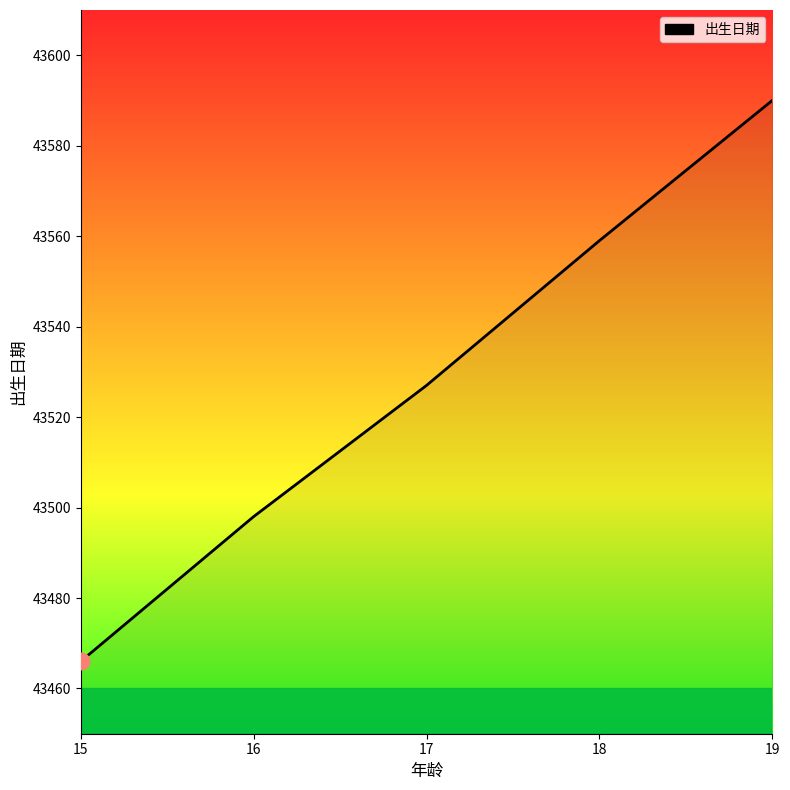

Count the number of data series in this chart.

1